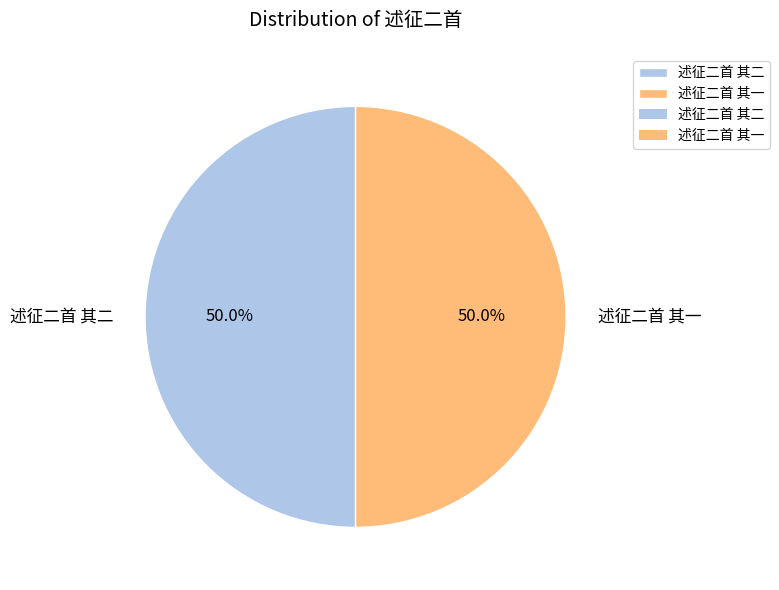

What percentage do 述征二首 其一 and 述征二首 其二 together represent?

100.0%